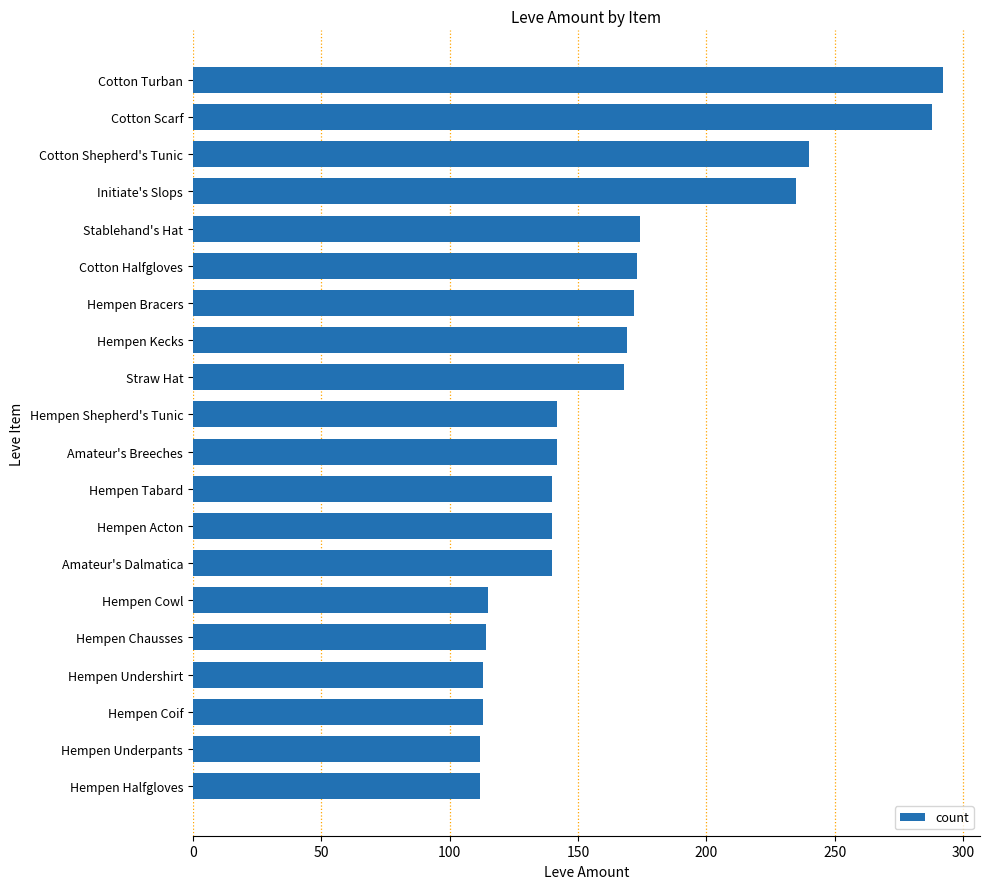

What is the sum of all values?

3294